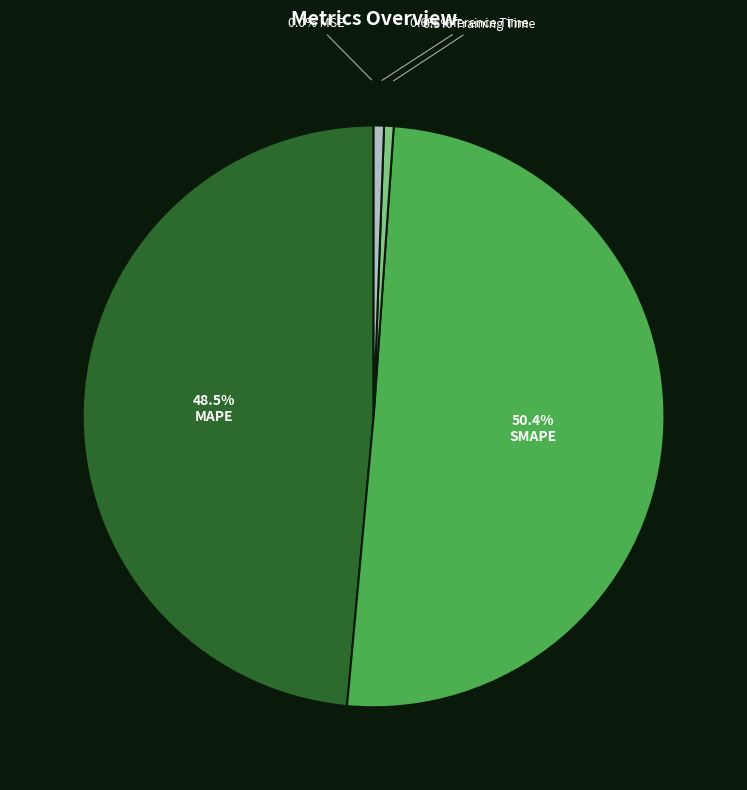

Rank the categories by value from lowest to highest.

MSE, Training Time, Inference Time, MAPE, SMAPE